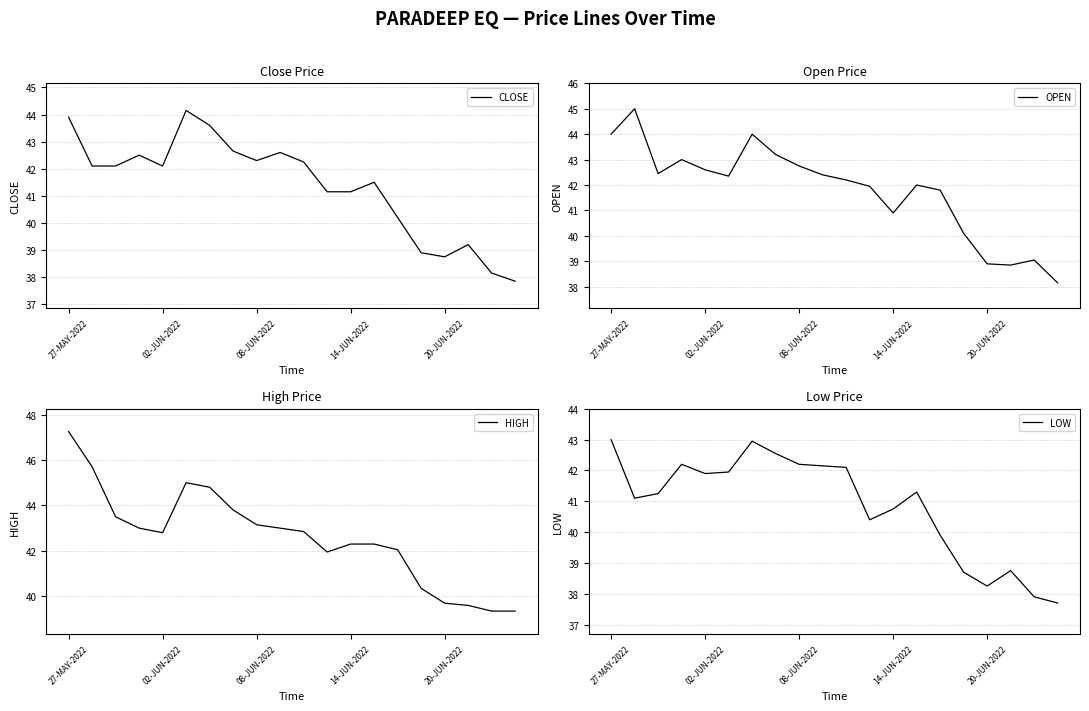

At which label is OPEN closest to 41?

14-JUN-2022